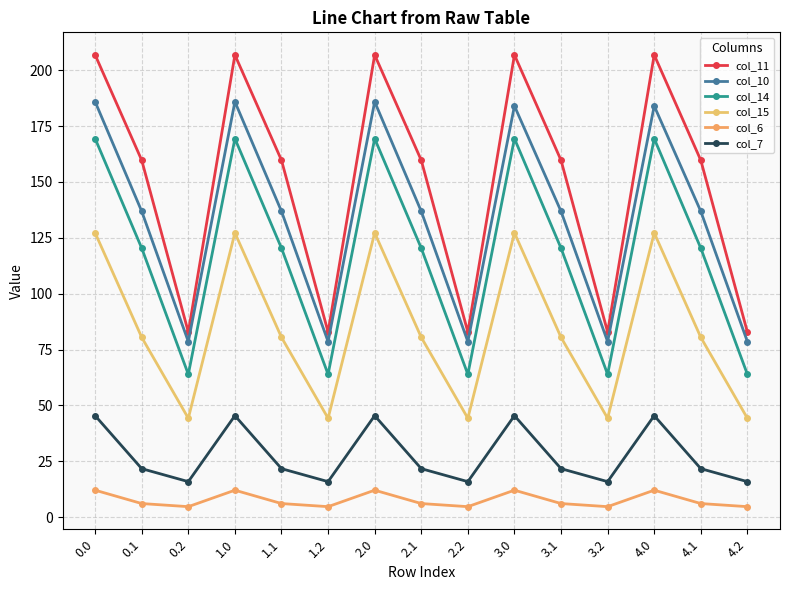

What is the difference between the maximum and minimum values in the col_14 series?

105.5